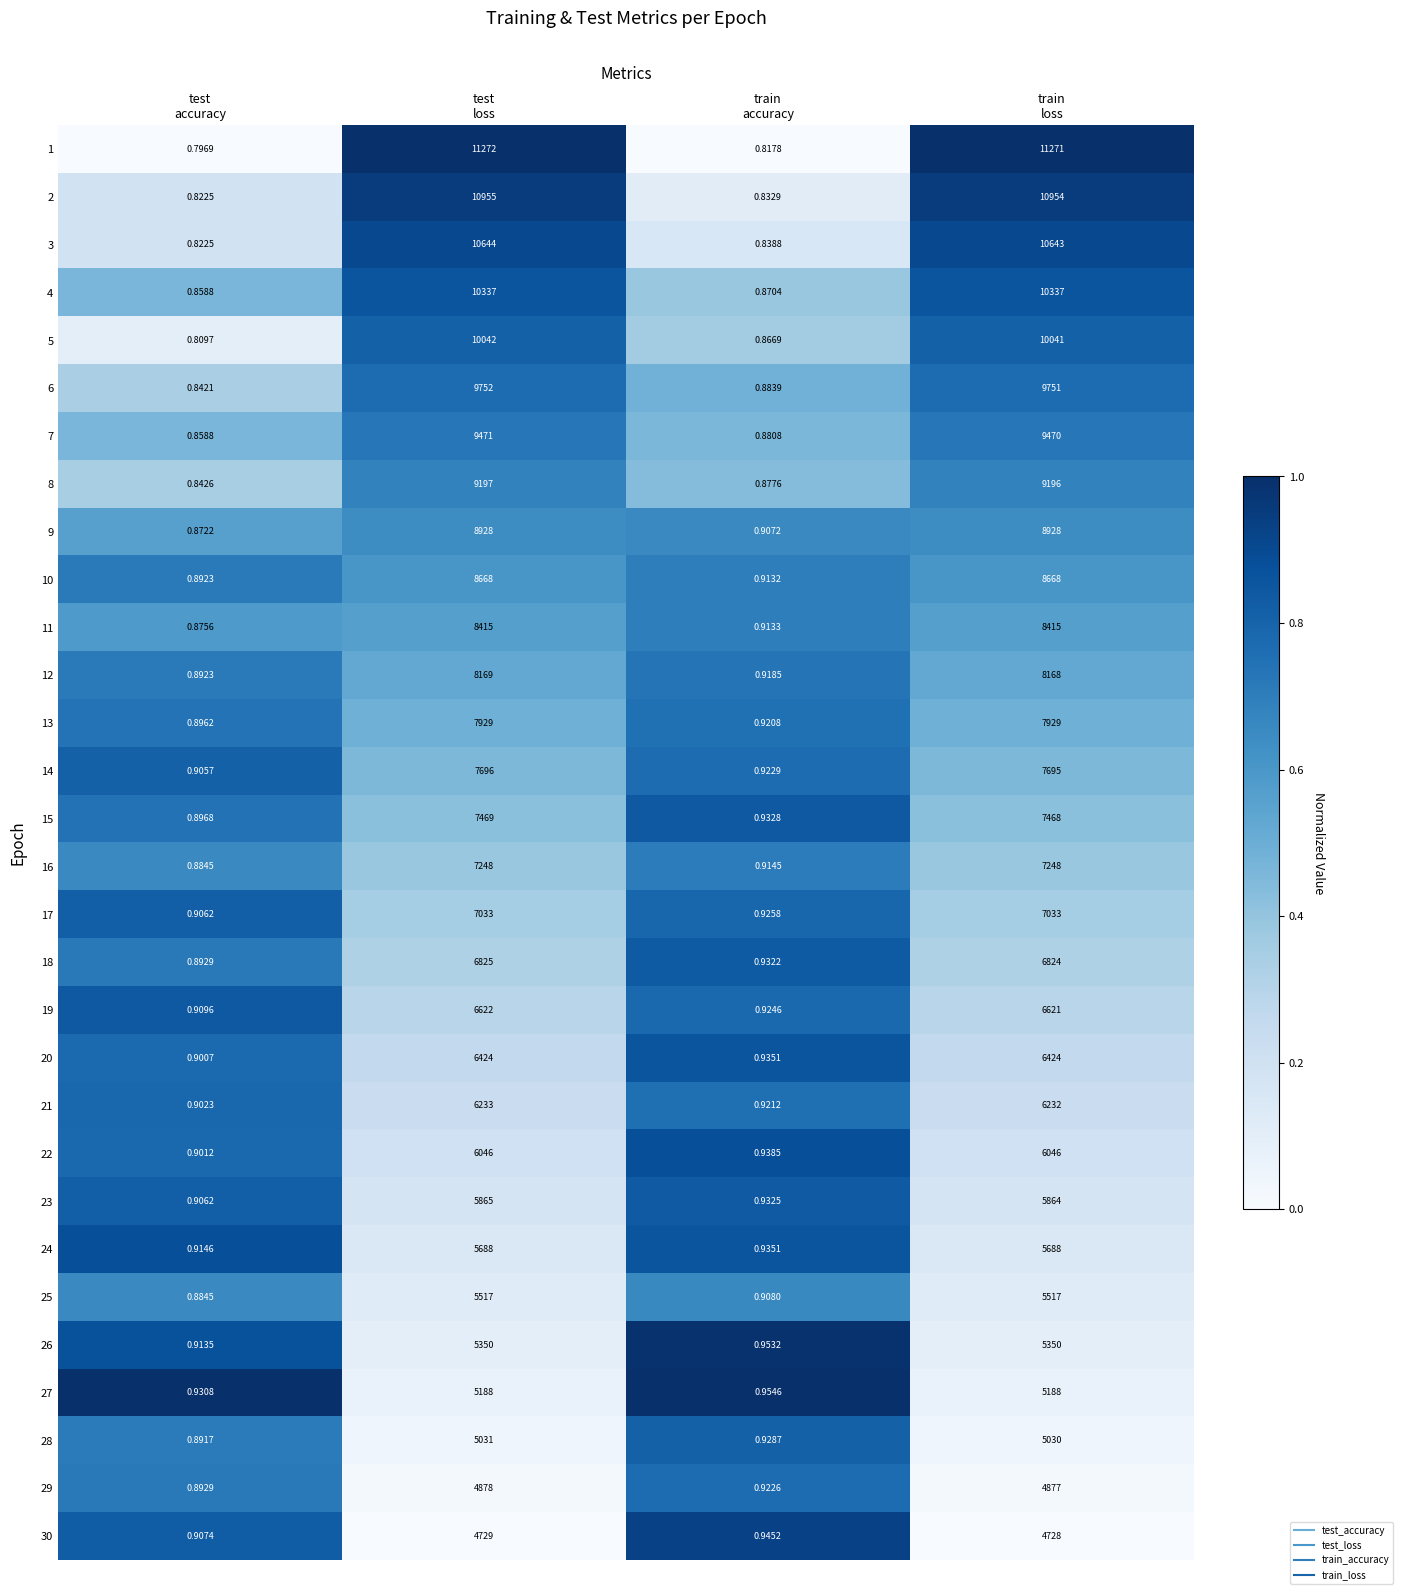

How many data points in 11 are less than 8415?

2